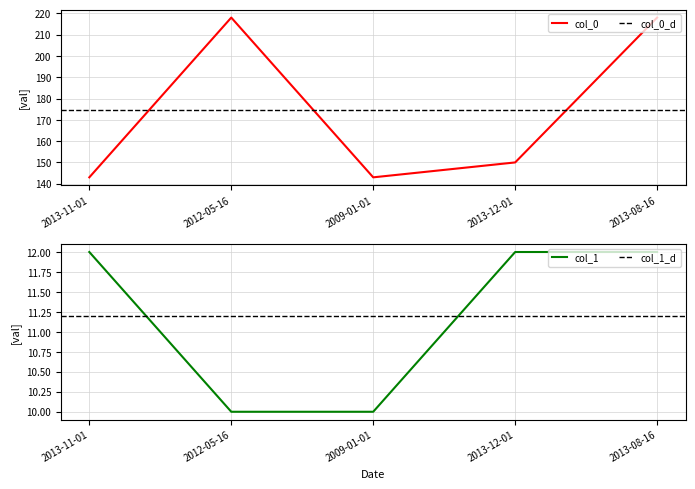

Rank the categories by col_0 value from highest to lowest.

2012-05-16, 2013-08-16, 2013-12-01, 2013-11-01, 2009-01-01